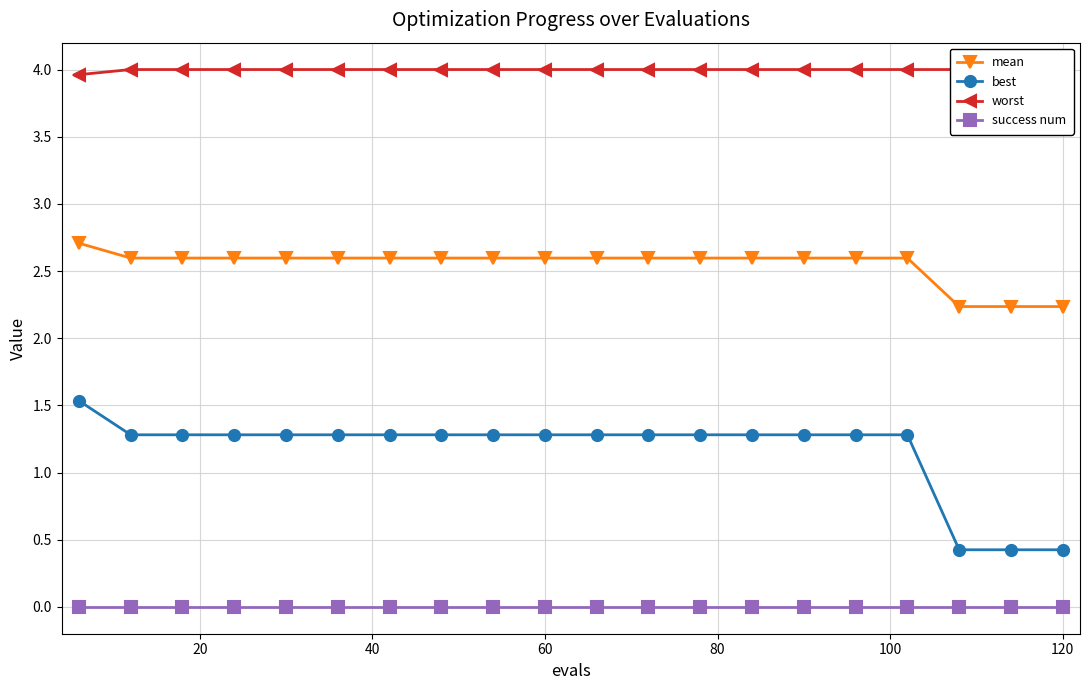

Does the chart have visible grid lines?

Yes